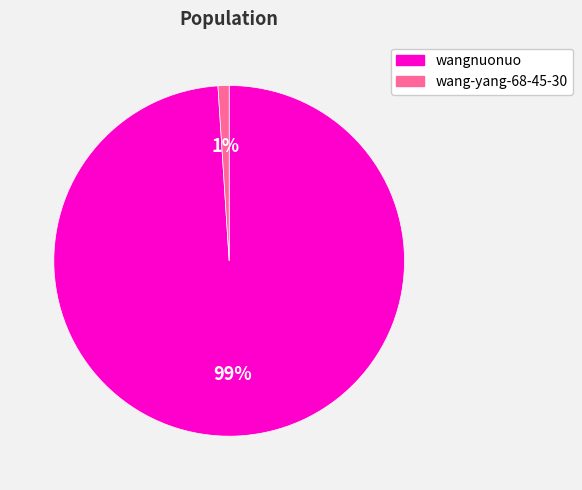

Combined, do wangnuonuo and wang-yang-68-45-30 account for over 50%?

Yes